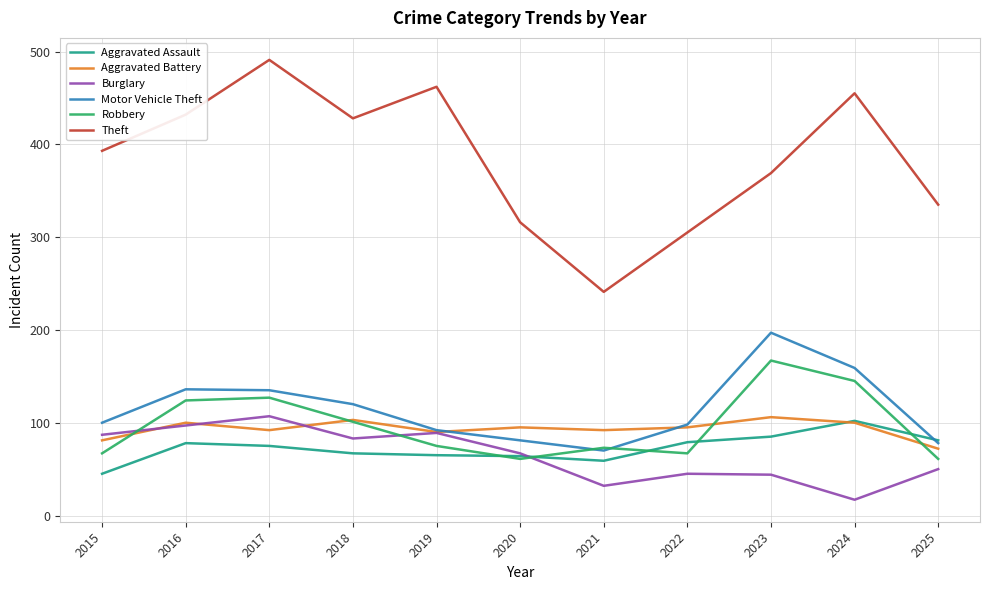

What value does the Robbery series have at 2022?

67